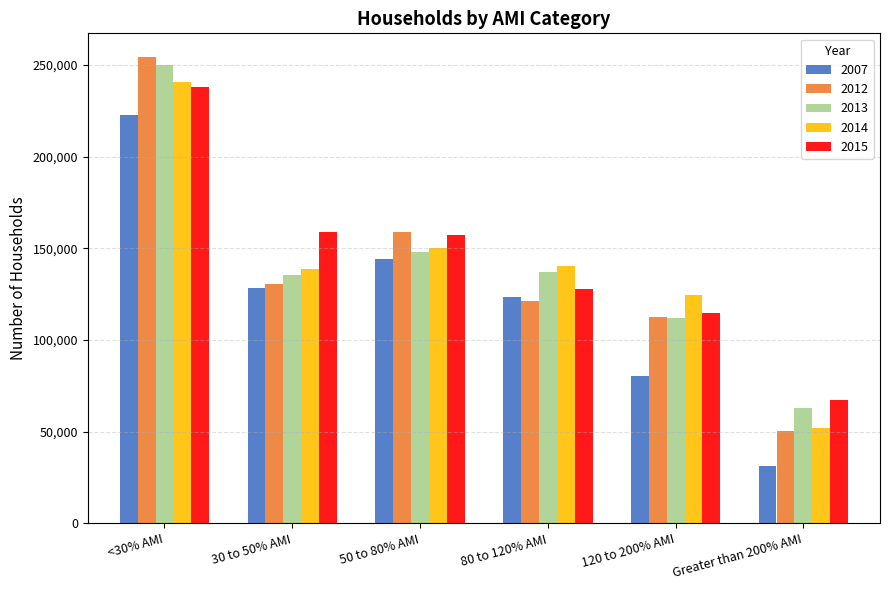

Does the chart contain any negative values?

No